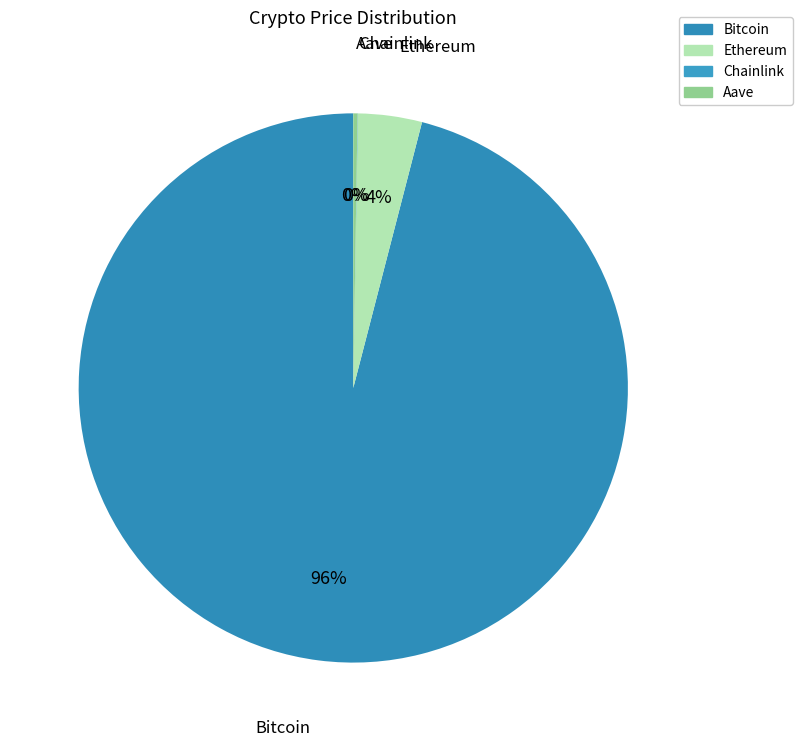

To the nearest percent, what is the difference between the largest and smallest slice percentages?

96%